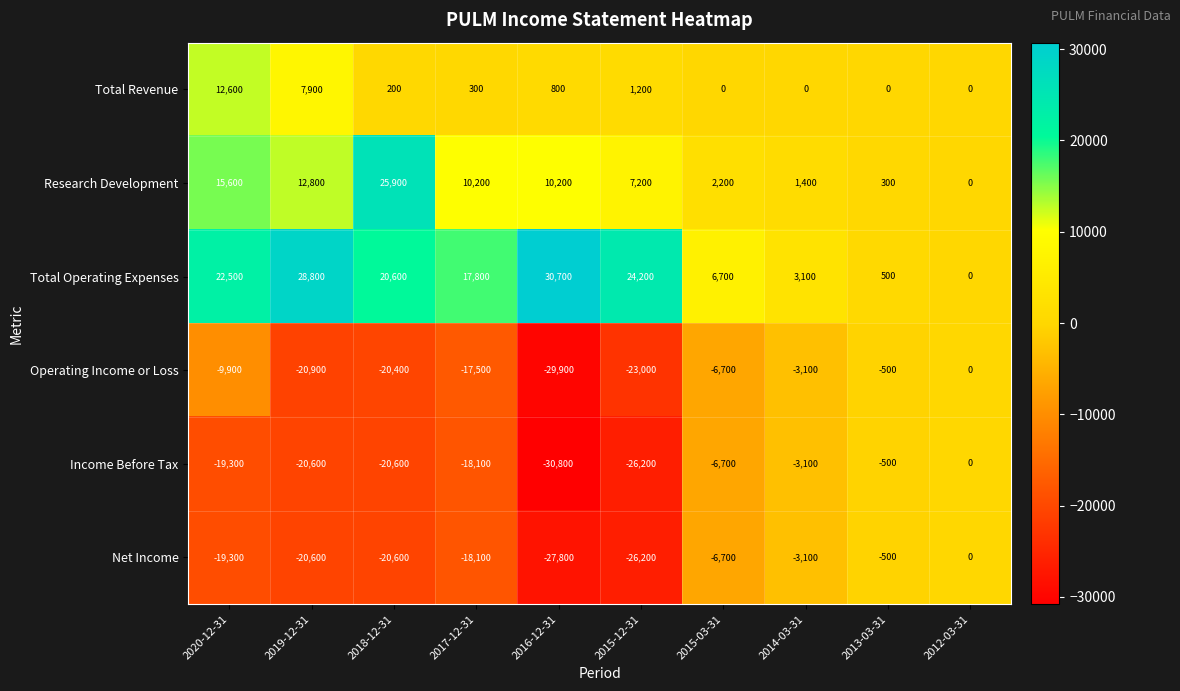

How many categories are shown in the chart?

10